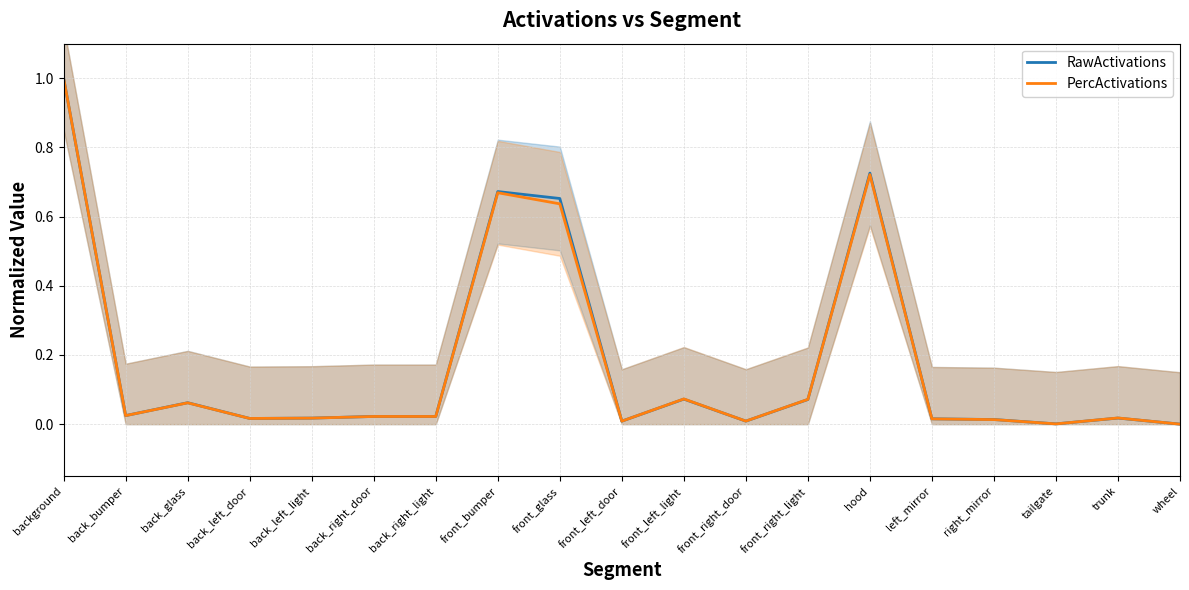

List the series in order of their overall mean, highest first.

RawActivations, PercActivations